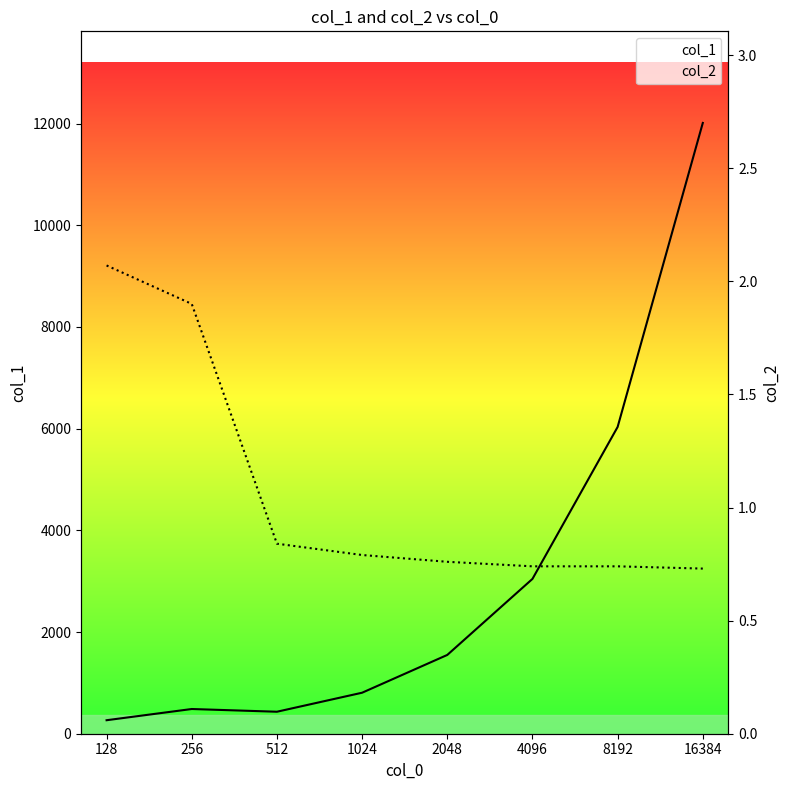

Between 1024 and 2048, which is larger?

2048